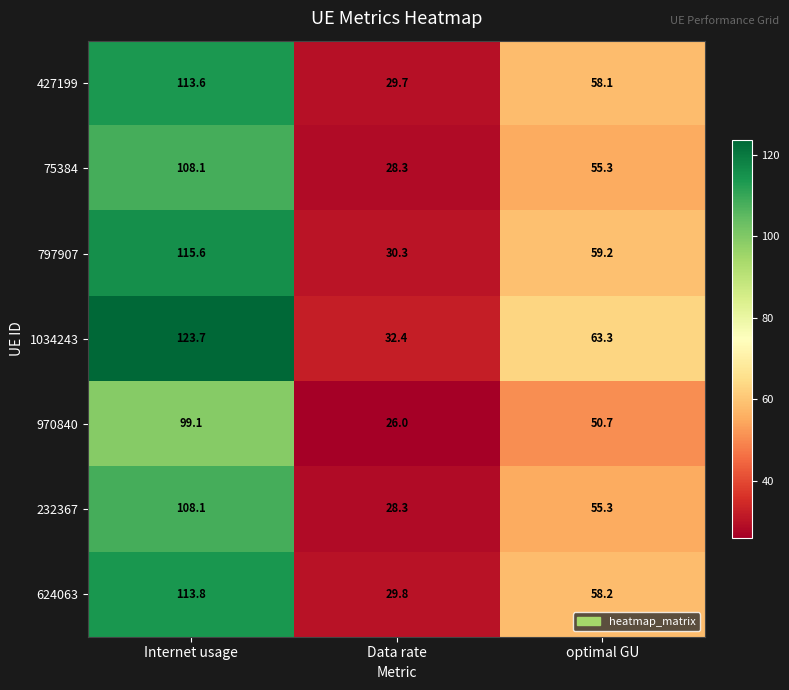

Is it true that 797907 equals 59.2 at optimal GU?

True